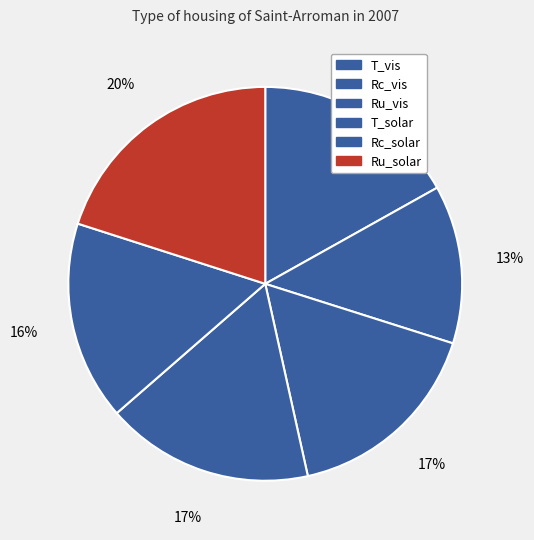

How many slices are in this pie chart?

6